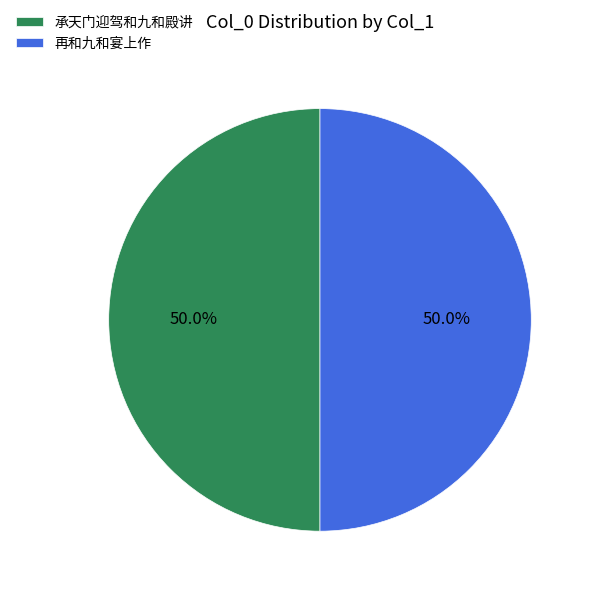

To the nearest percent, what is the combined percentage of 承天门迎驾和九和殿讲 and 再和九和宴上作?

100%